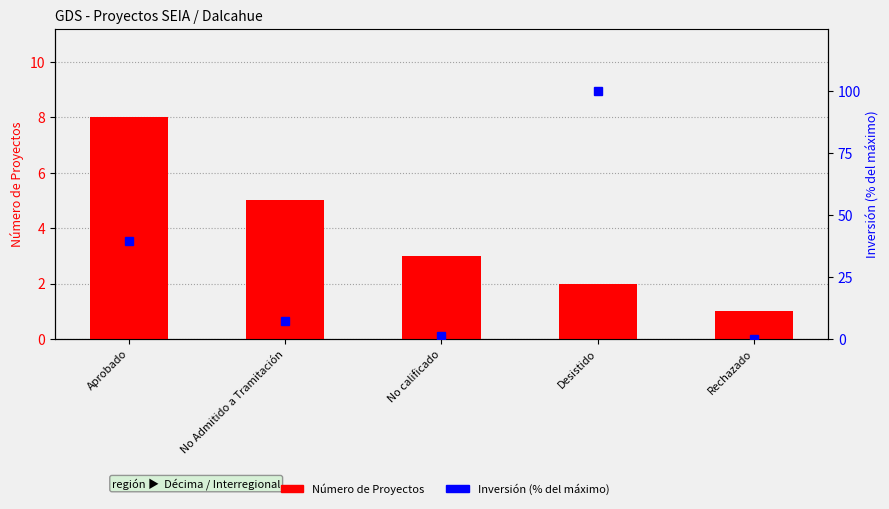

Is it true that Número de Proyectos equals 1.8 at No calificado?

False